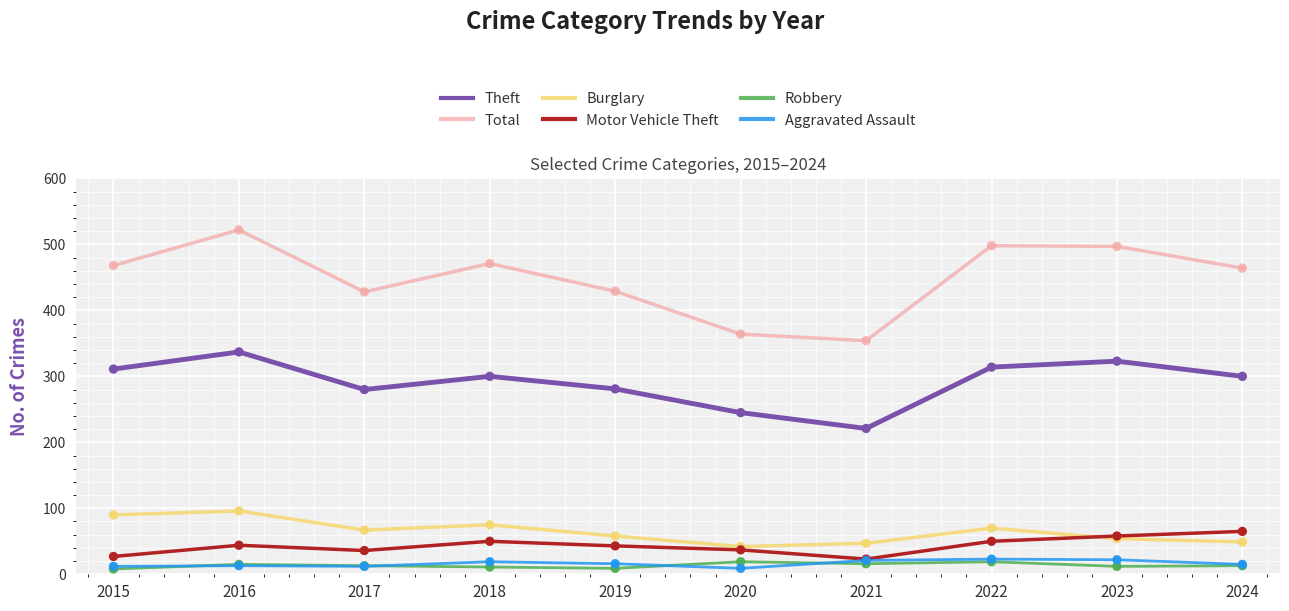

Which series has the widest spread of values?

Total